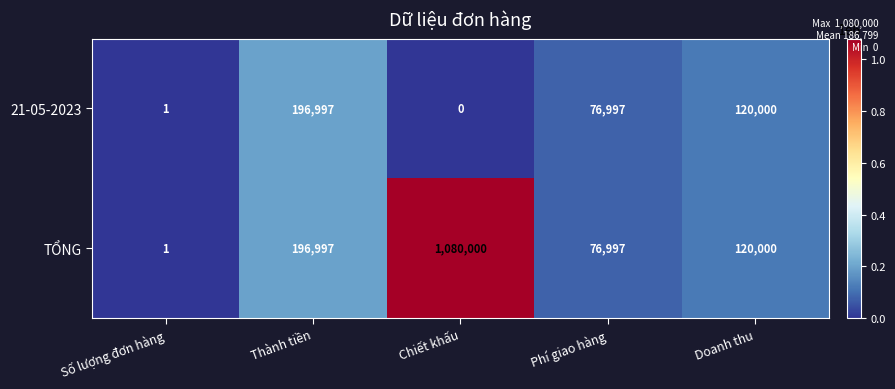

List the series in order of their overall mean, highest first.

TỔNG, 21-05-2023